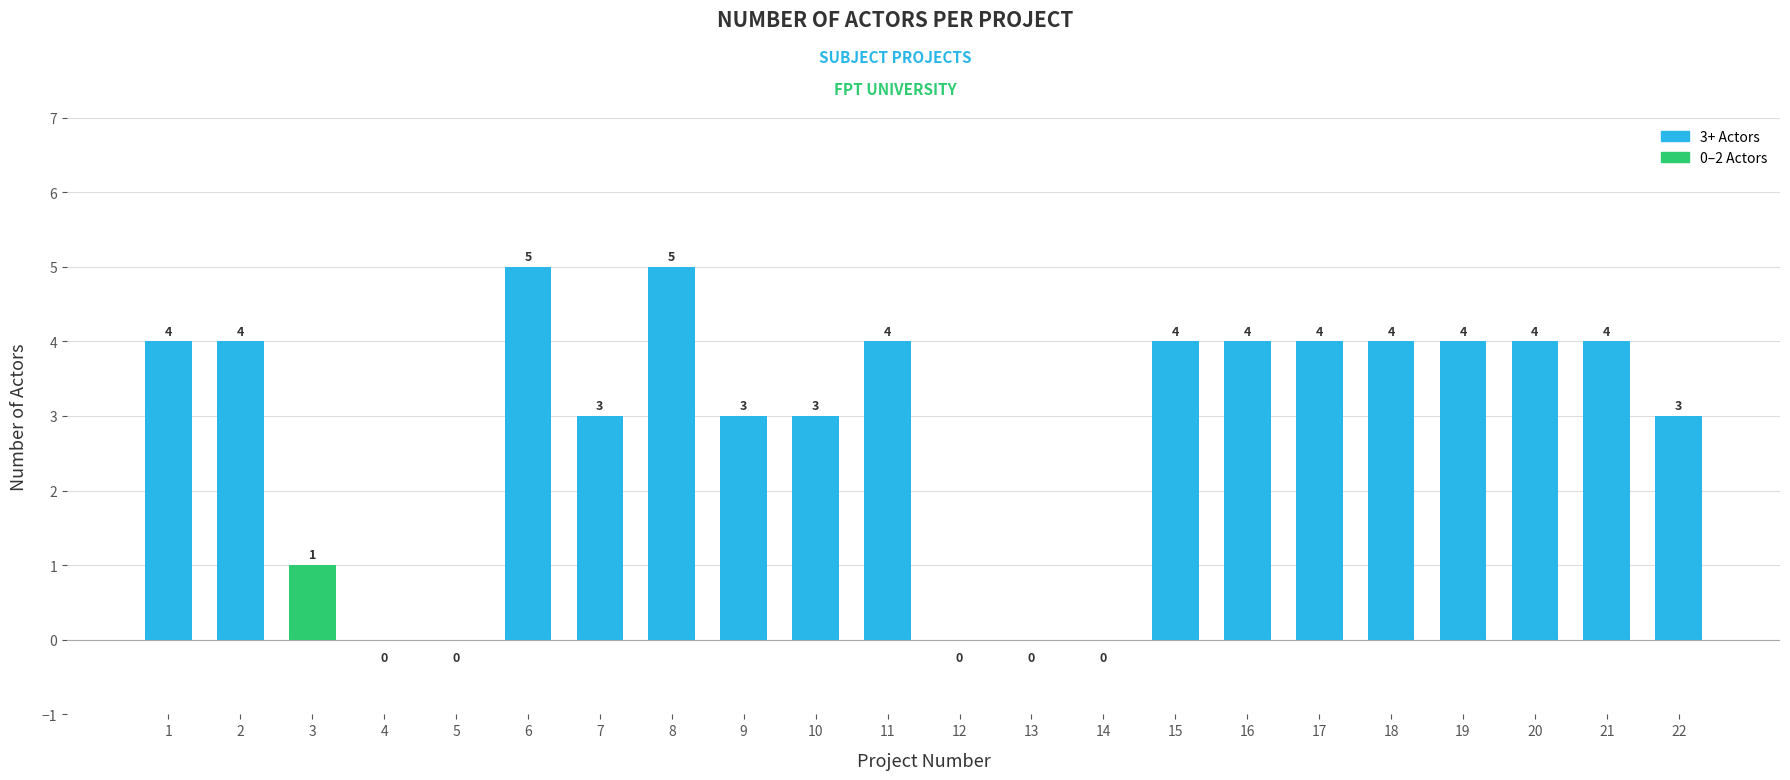

Reading right to left, transcribe all the data shown in this chart.

22=3	21=4	20=4	19=4	18=4	17=4	16=4	15=4	14=0	13=0	12=0	11=4	10=3	9=3	8=5	7=3	6=5	5=0	4=0	3=1	2=4	1=4